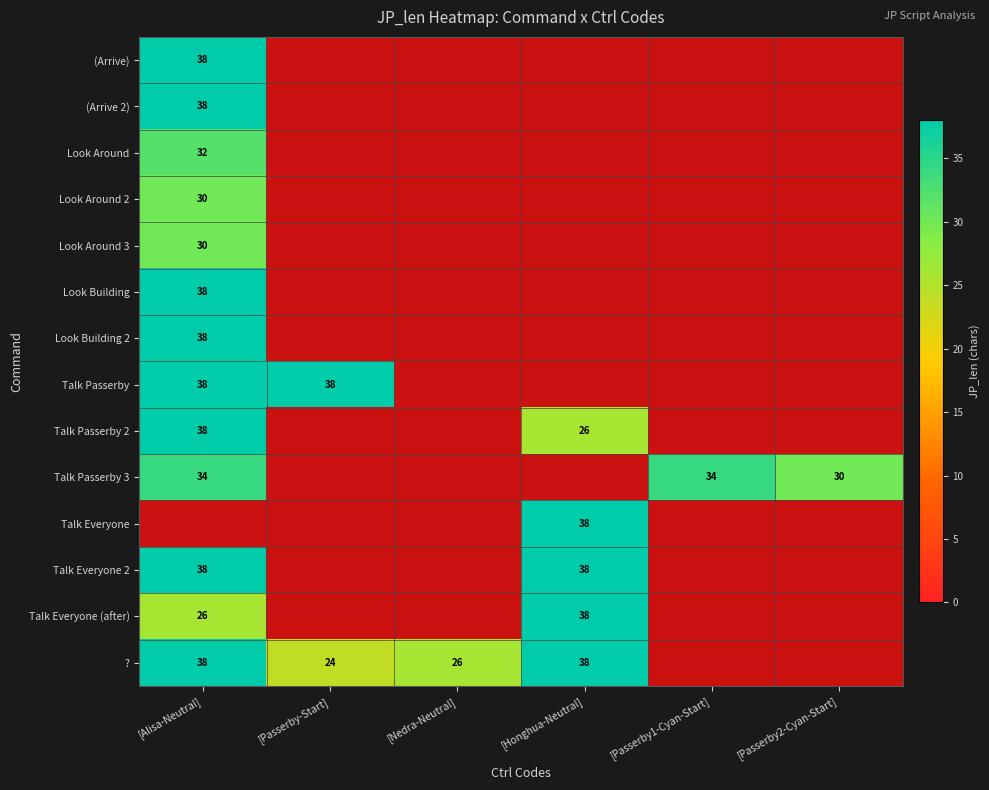

Is it true that Talk Everyone (after) equals 25 at [Honghua-Neutral]?

False